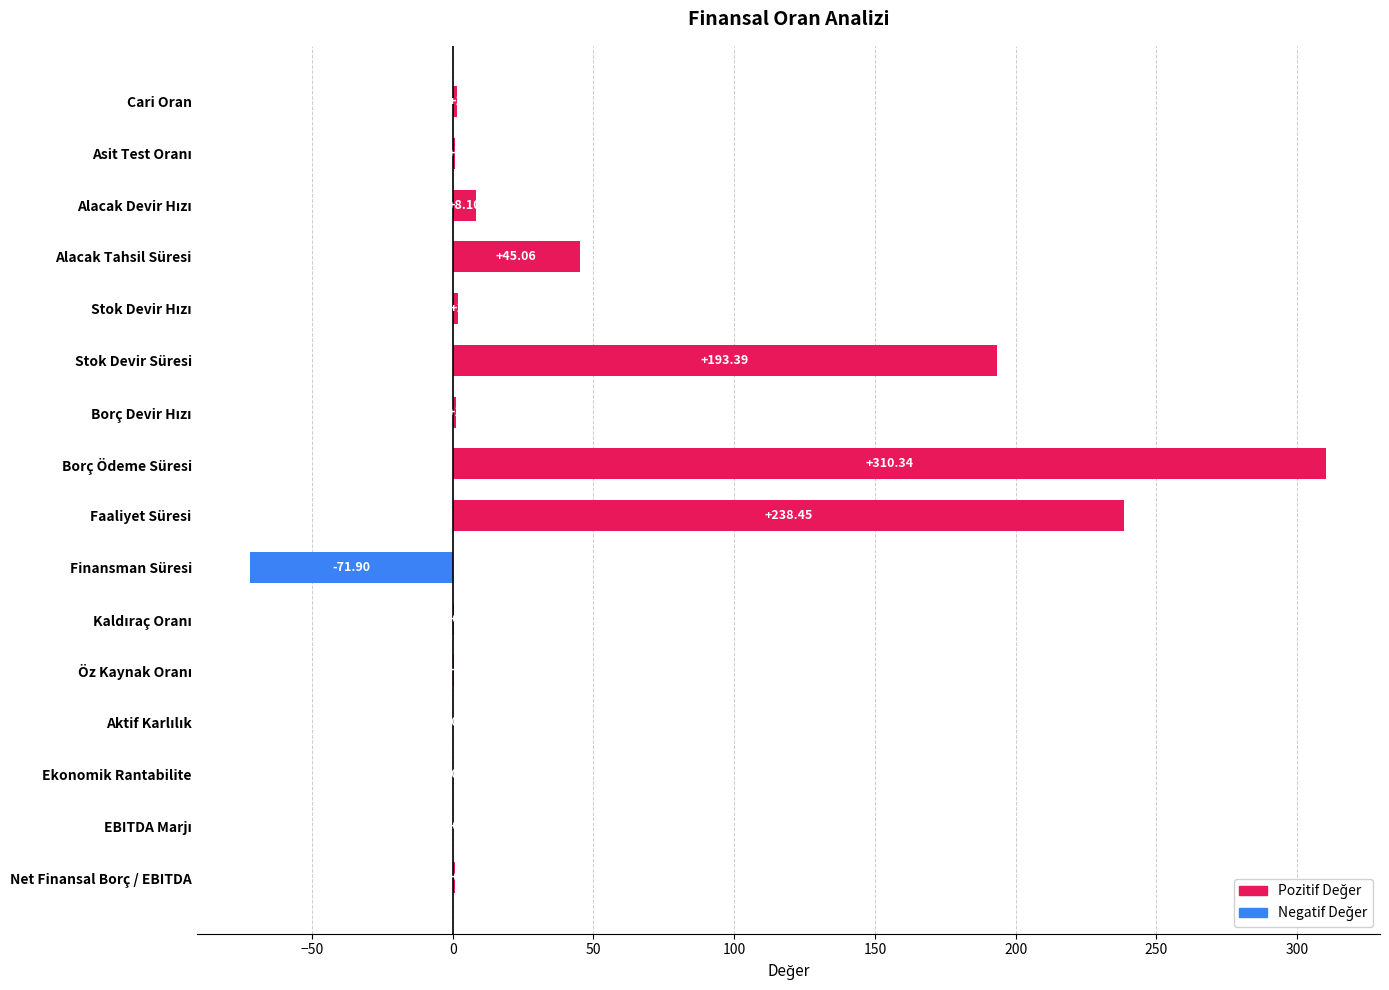

How many data points are above 1?

8